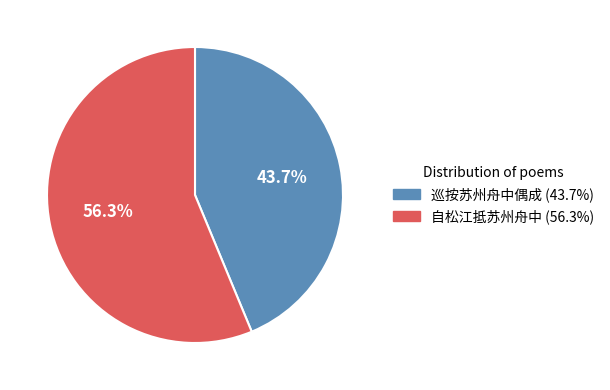

What is the ratio of the value at 巡按苏州舟中偶成 to the value at 自松江抵苏州舟中?

0.8